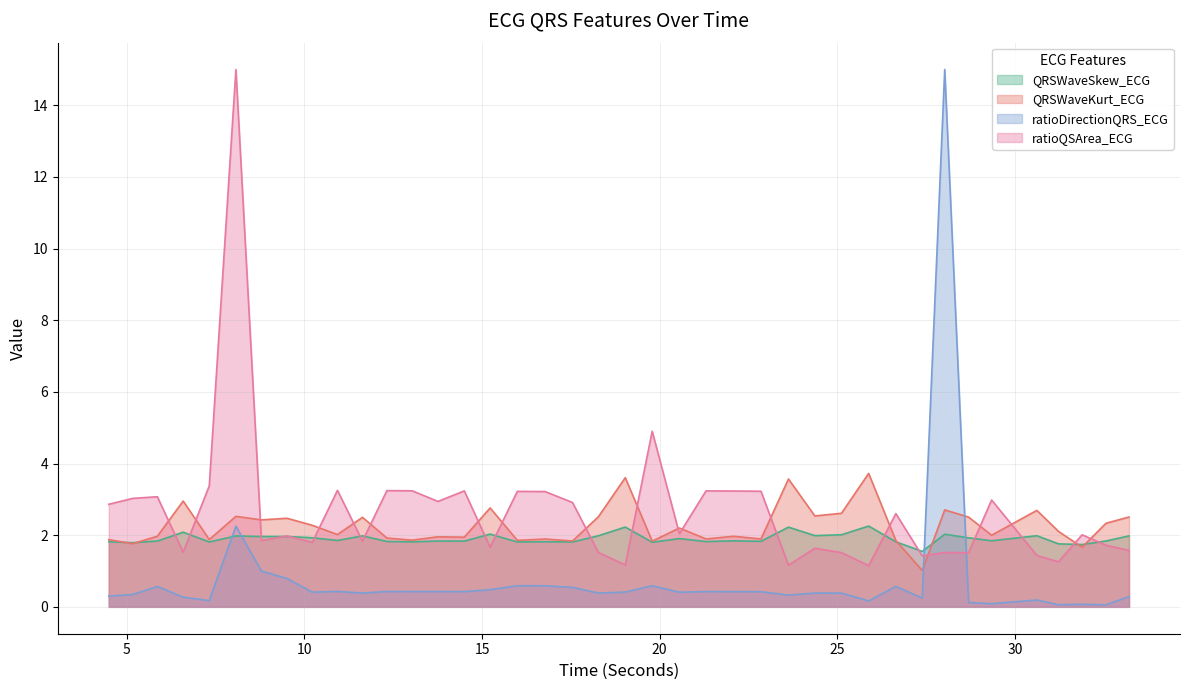

Which series has the largest range (max minus min)?

ratioDirectionQRS_ECG